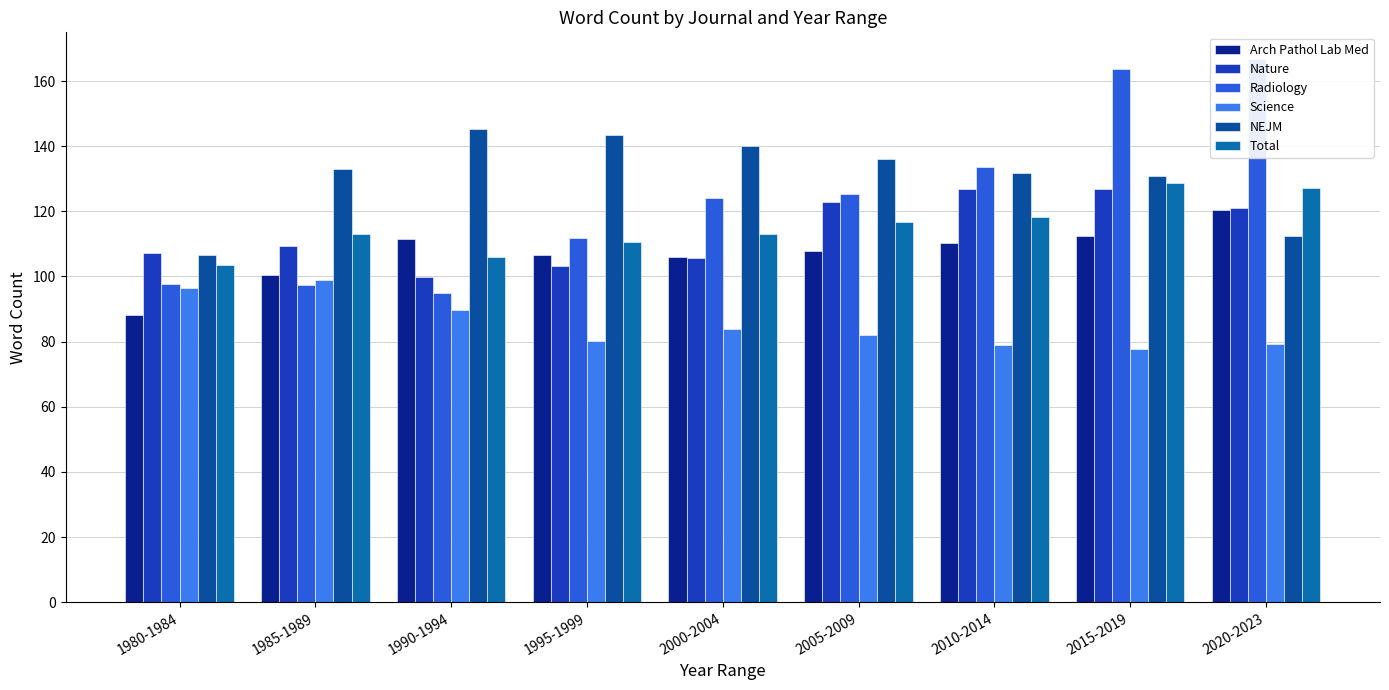

Which series has the largest total across all categories?

NEJM